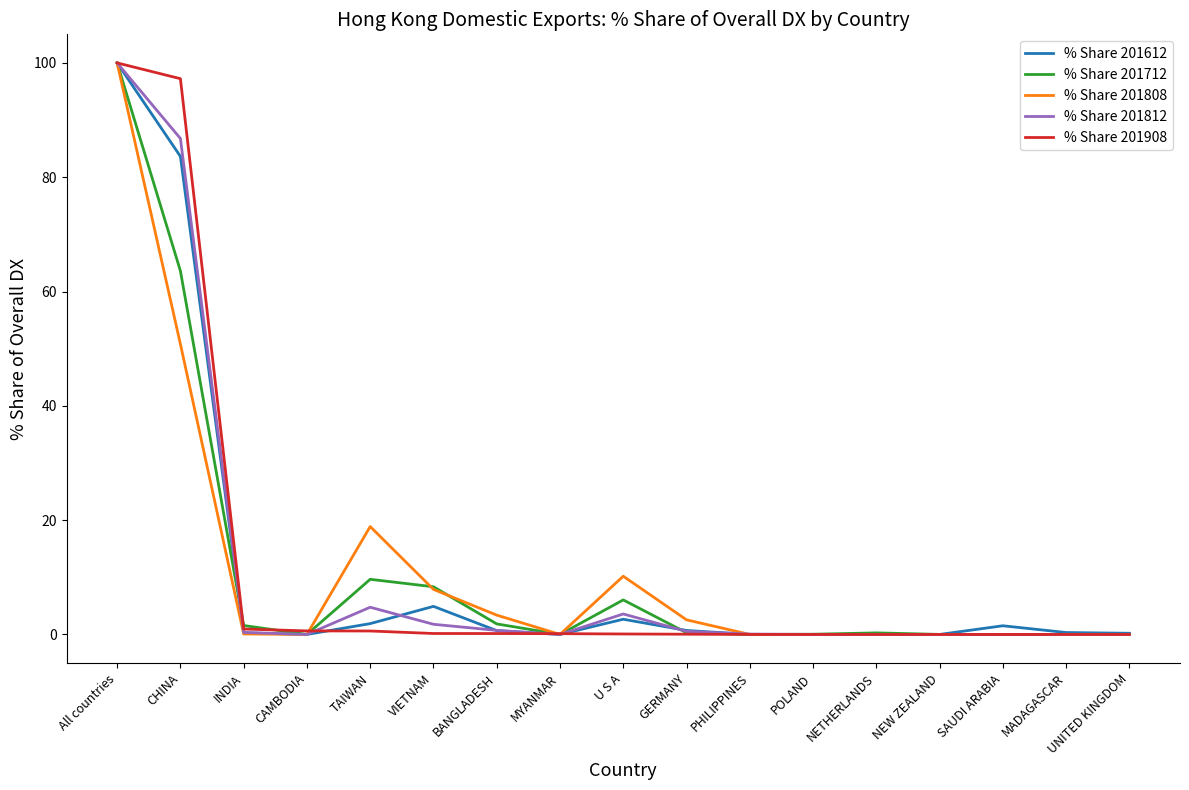

What is the total value across all series at GERMANY?

4.1